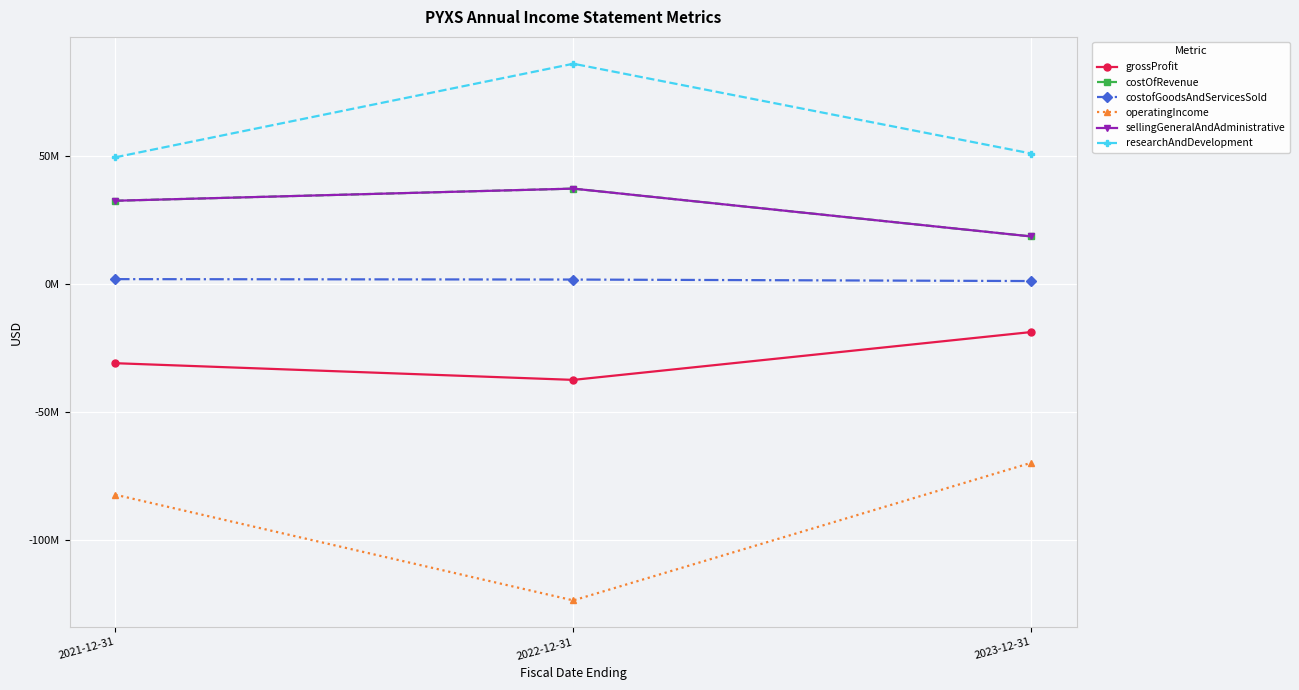

What value does the operatingIncome series have at 2022-12-31, to the nearest 100?

-123481000